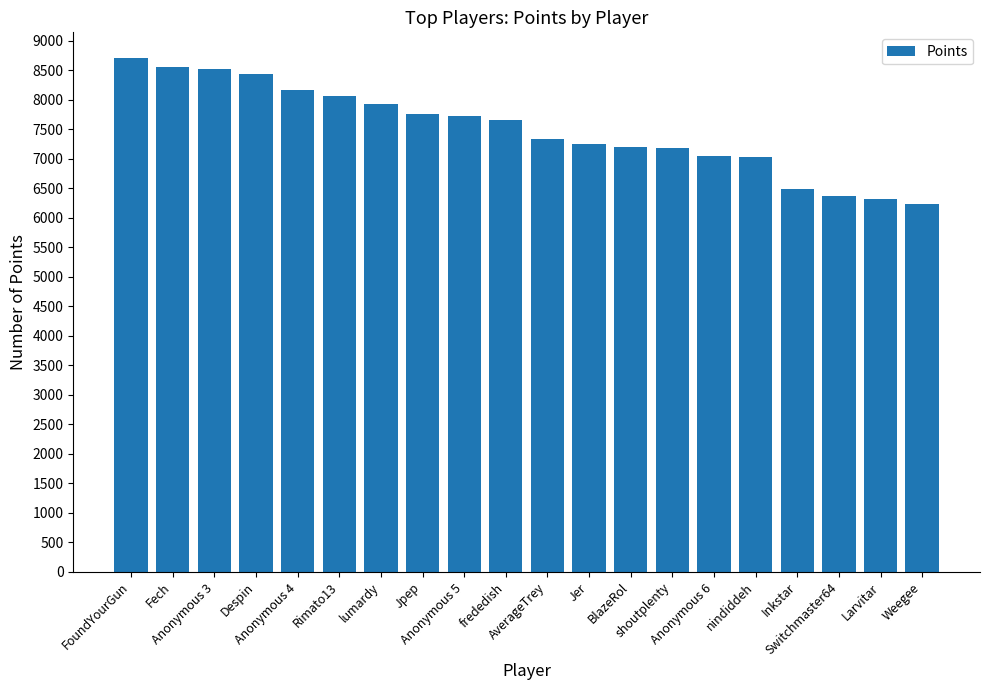

How many bars are there in total?

20